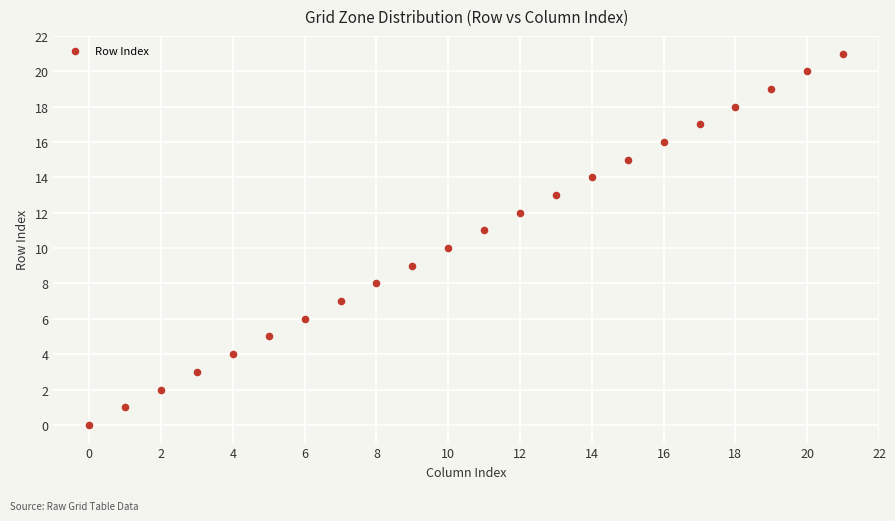

What is the range of Y values (max minus min)?

21